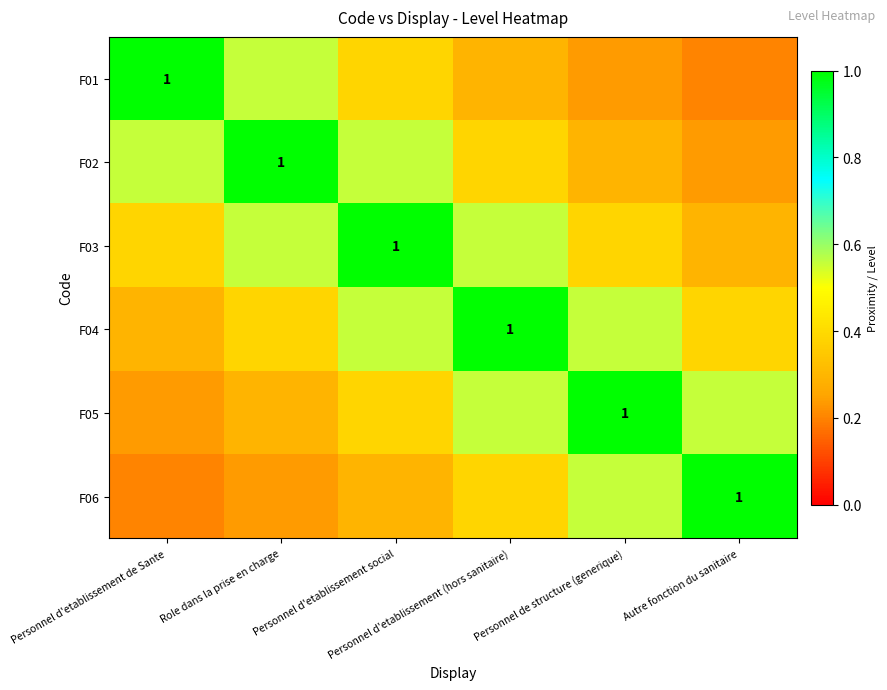

Which series has the widest spread of values?

F01